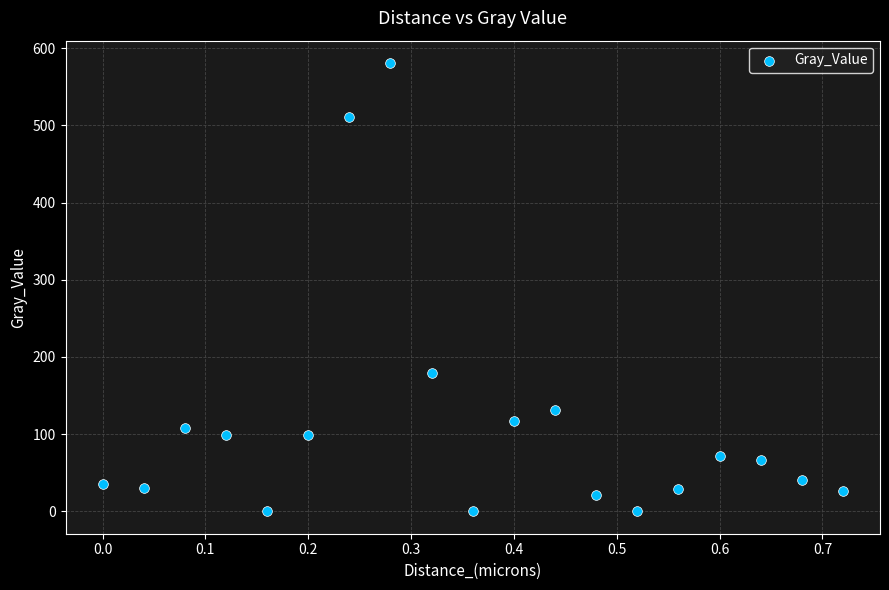

What Y value in the scatter plot is closest to 290?

178.7